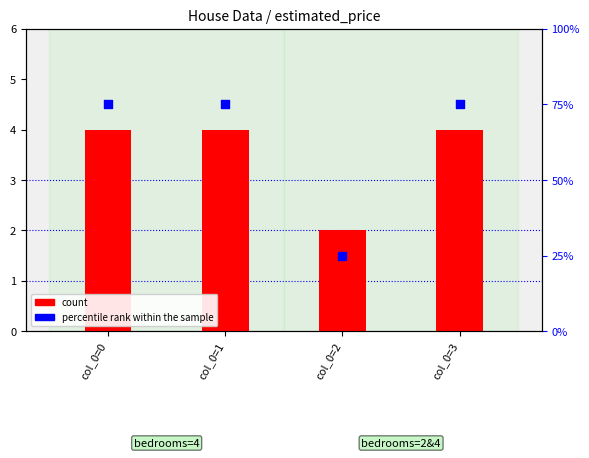

What are all the series names shown in the legend?

count, percentile rank within the sample